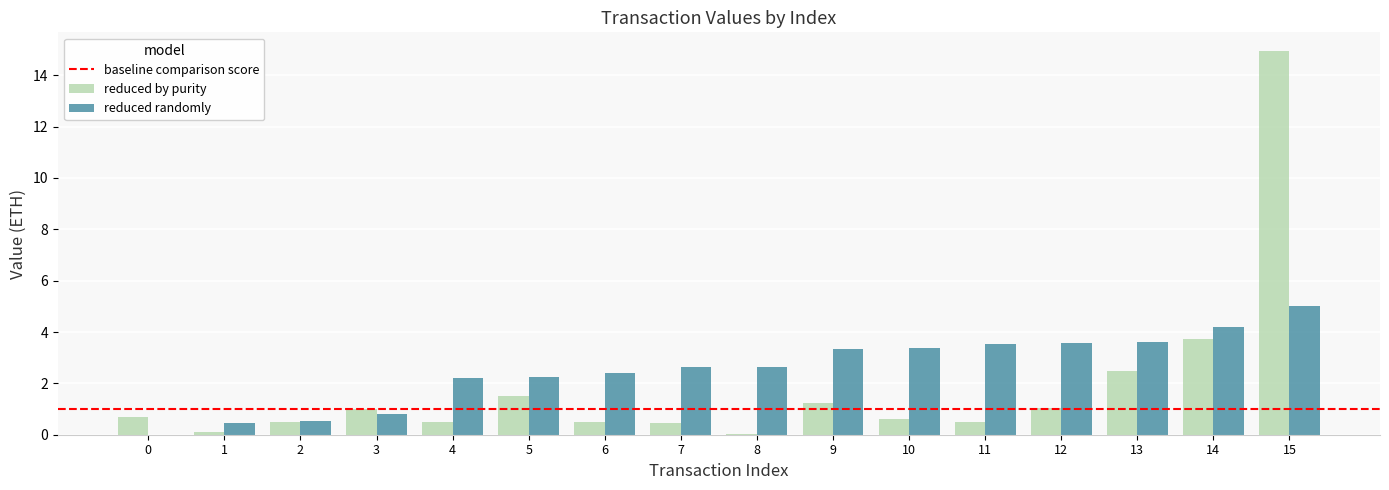

What is the spread (max minus min) of values at 13?

1.1